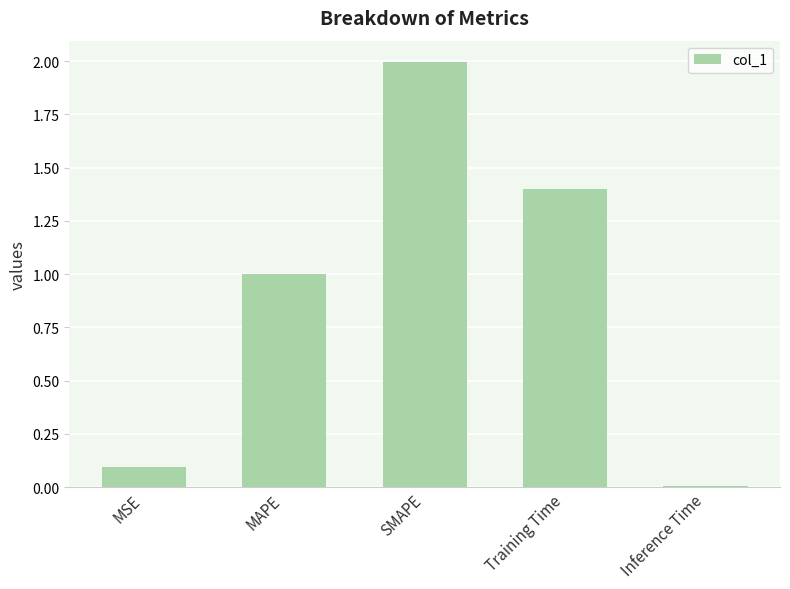

Count the number of categories in the chart.

5